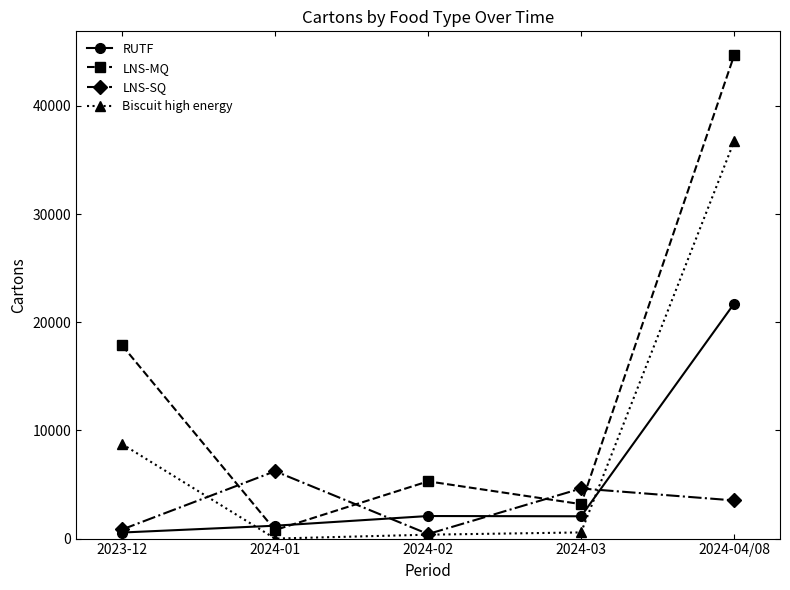

Does the chart display data point markers on the line(s)?

Yes